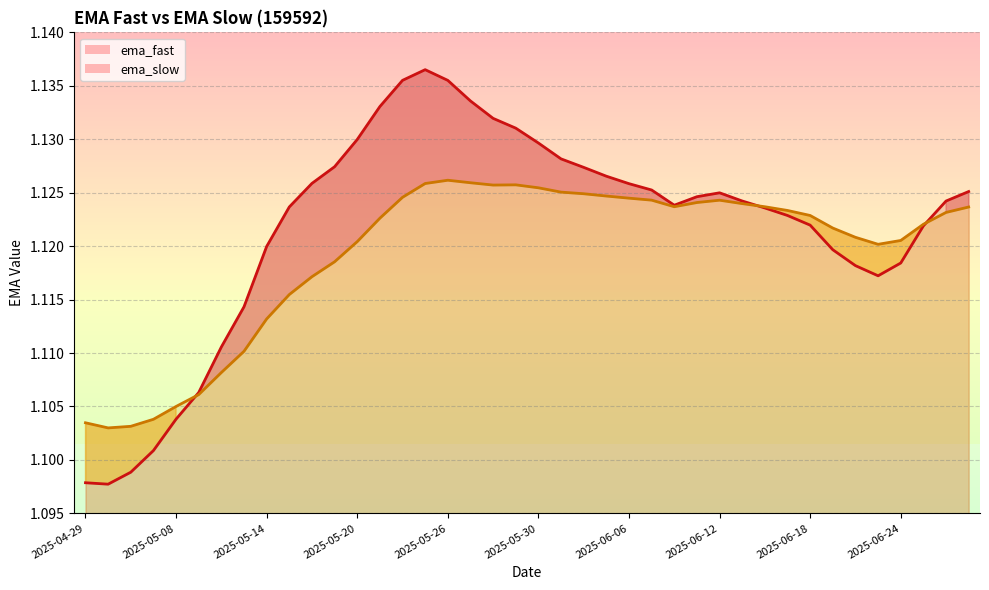

The value of ema_slow at 2025-05-08 is 0.4. True or false?

False